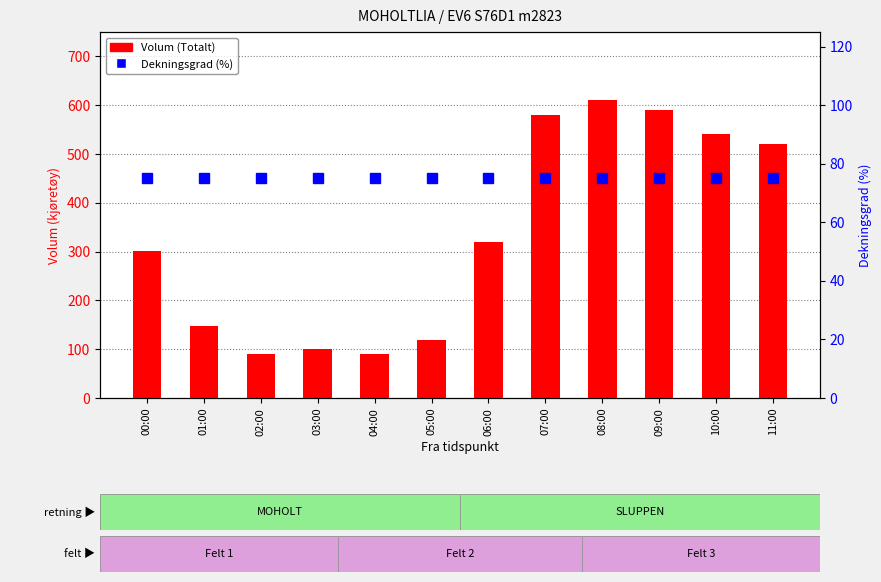

The Volum (Totalt) series shows 280 at 11:00. True or false?

False